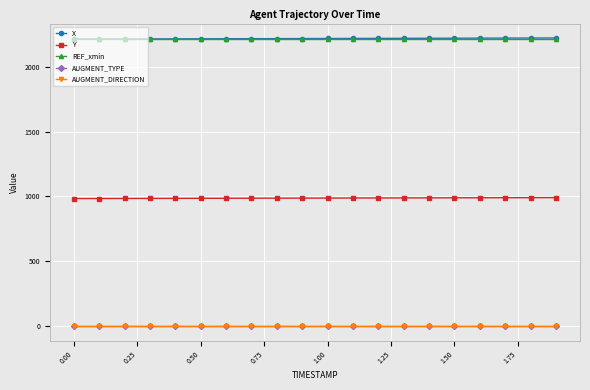

What is the highest value of the Y series?

990.7